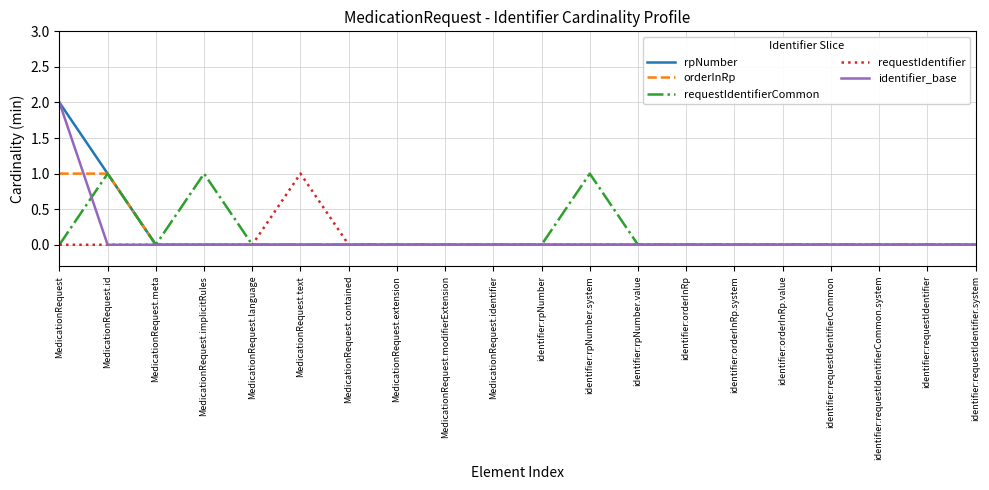

Reading left to right, transcribe all the data shown in this chart.

rpNumber: 2	1	0	0	0	0	0	0	0	0	0	0	0	0	0	0	0	0	0	0
orderInRp: 1	1	0	0	0	0	0	0	0	0	0	0	0	0	0	0	0	0	0	0
requestIdentifierCommon: 0	1	0	1	0	0	0	0	0	0	0	1	0	0	0	0	0	0	0	0
requestIdentifier: 0	0	0	0	0	1	0	0	0	0	0	0	0	0	0	0	0	0	0	0
identifier_base: 2	0	0	0	0	0	0	0	0	0	0	0	0	0	0	0	0	0	0	0